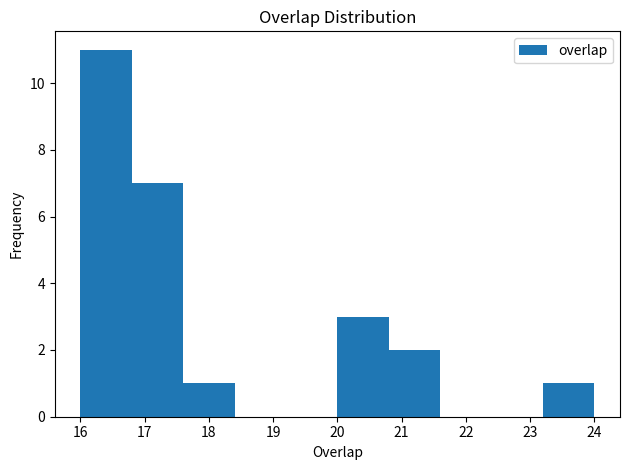

Which range on the x-axis has the tallest bar?

16.0 to 16.8